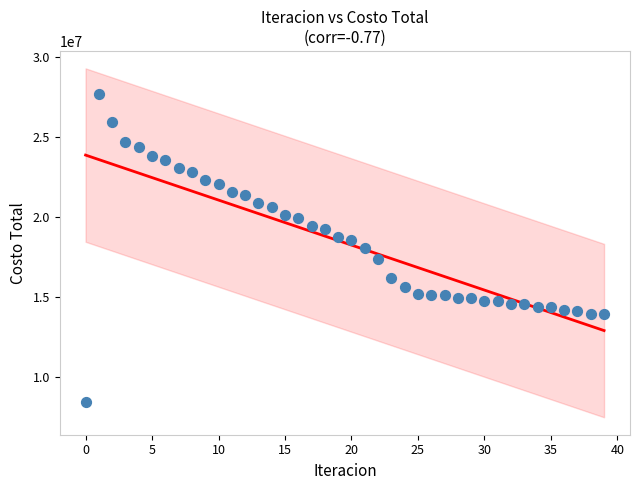

What is the range of Y values (max minus min)?

19217381.3